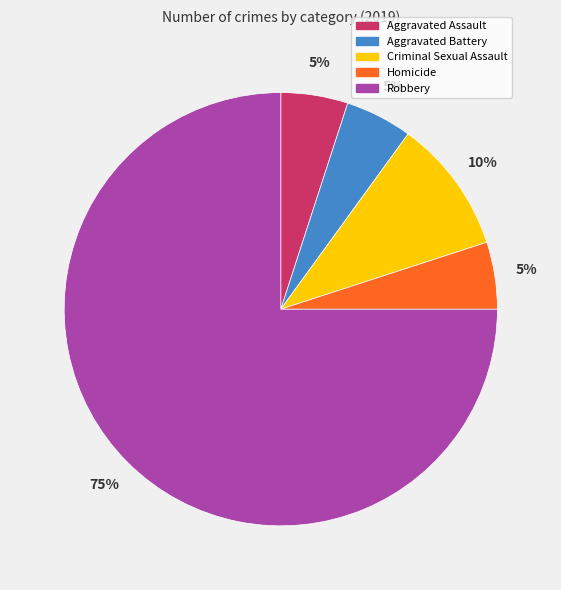

What is the ratio of the value at Criminal Sexual Assault to the value at Aggravated Assault?

2.0